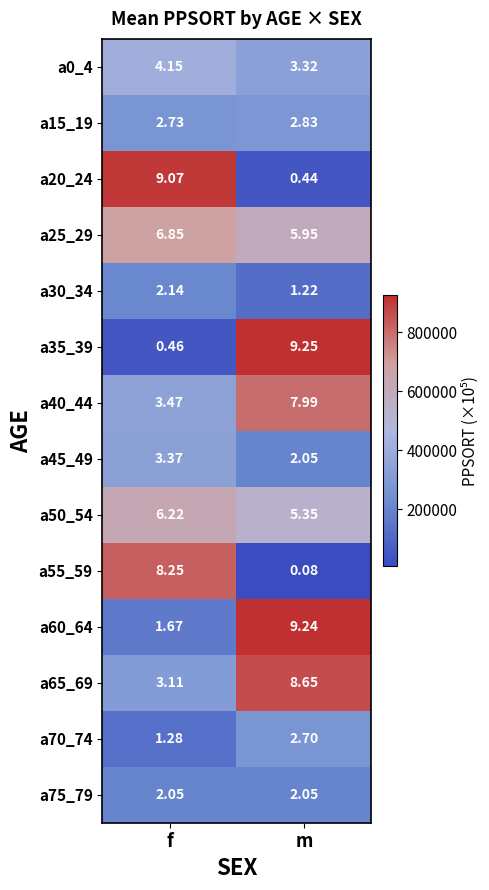

Is the value of a40_44 at f greater than the value of a65_69 at f?

Yes